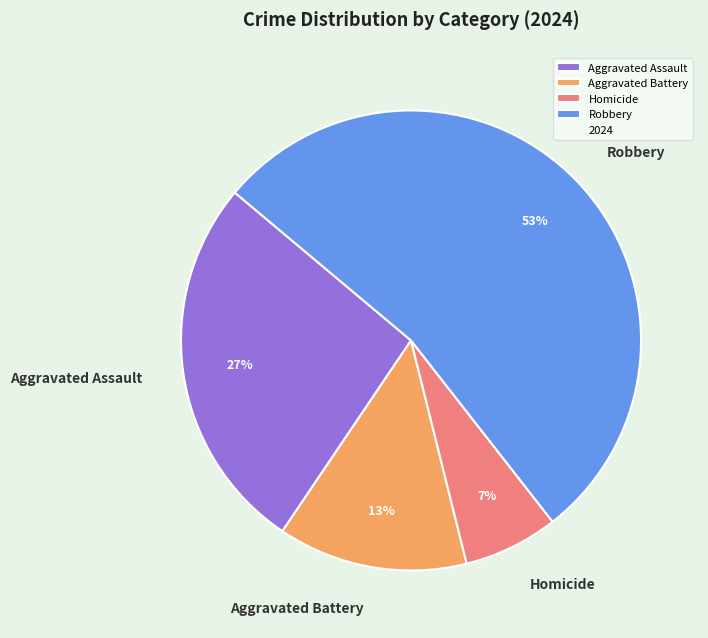

Count the number of slices in the pie.

4